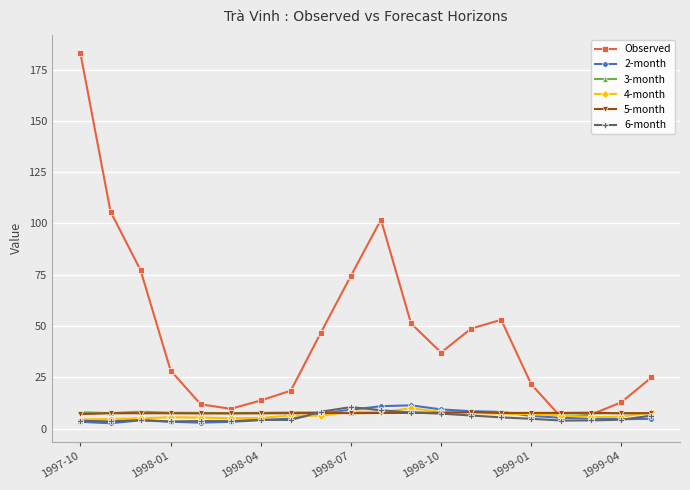

Which series has the largest range (max minus min)?

Observed